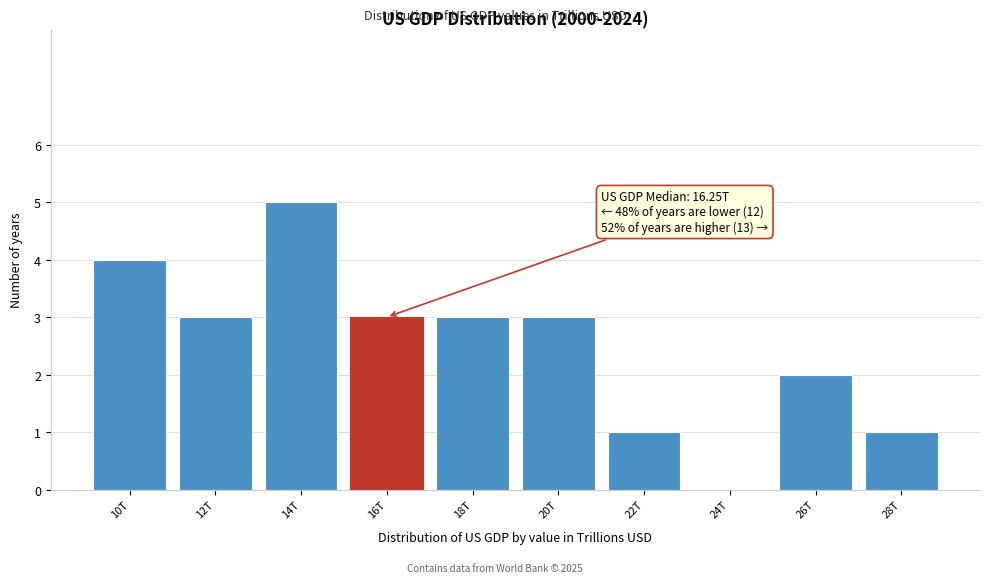

Reading left to right, transcribe all the data shown in this chart.

10T=4	12T=3	14T=5	16T=3	18T=3	20T=3	22T=1	24T=0	26T=2	28T=1